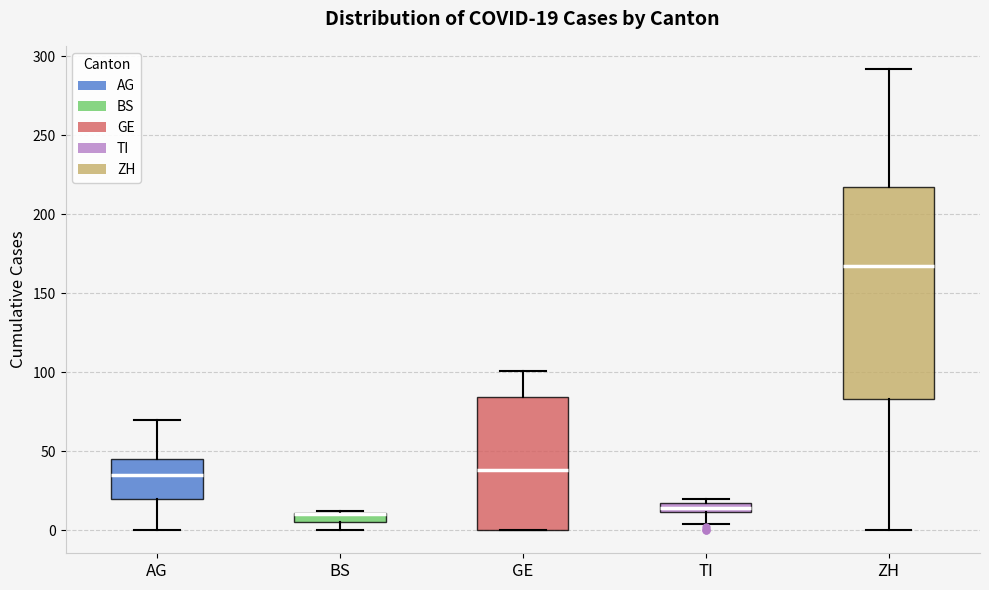

Comparing the boxes themselves (not the whiskers), which one is the tallest?

ZH